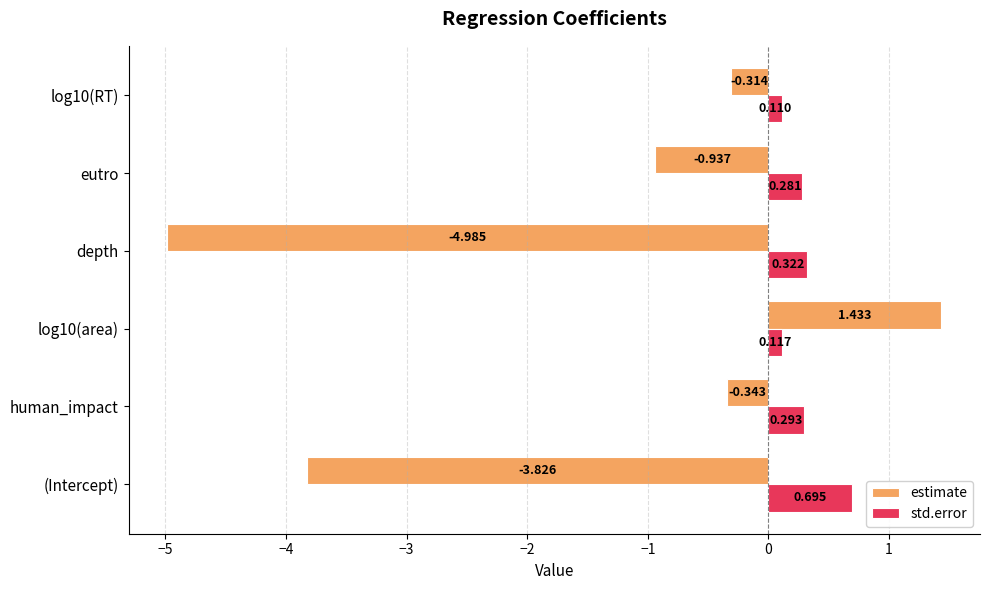

Which label corresponds to the smallest value in the chart?

depth